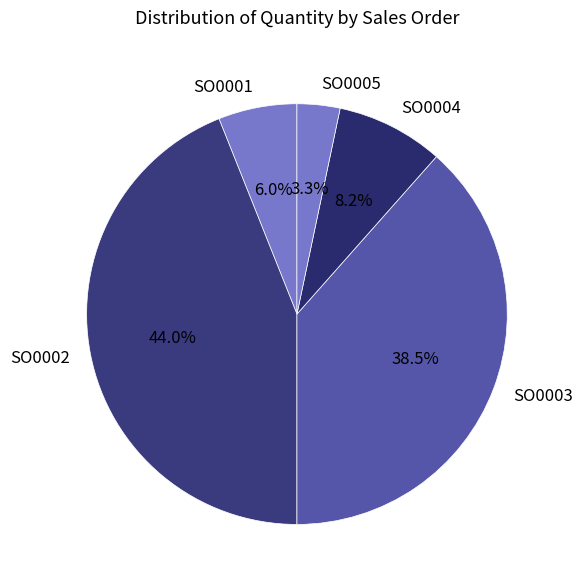

The SO0004 slice represents 14% of the pie. True or false?

False